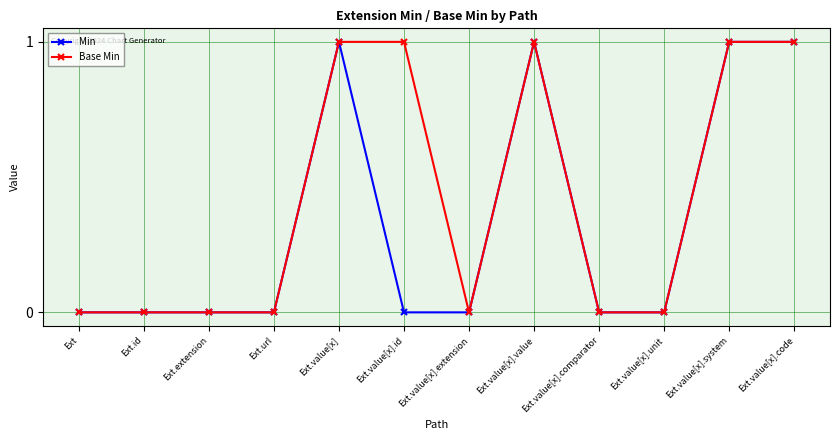

The value of Min at Ext.value[x].code is 1. True or false?

True